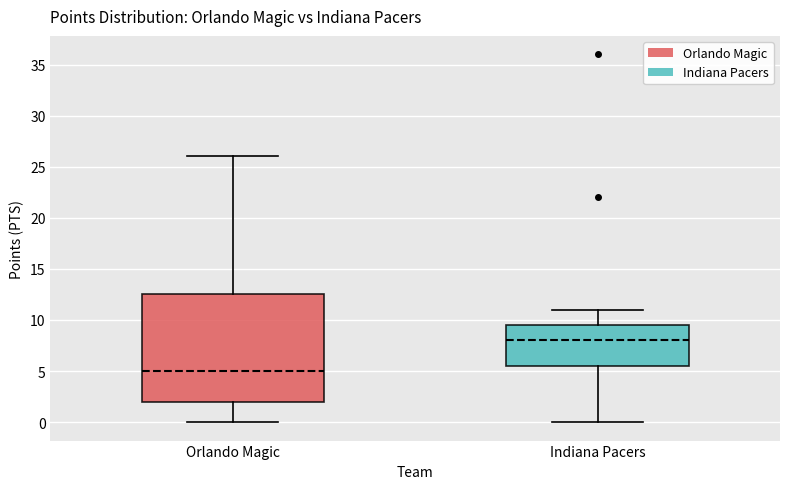

Comparing the boxes themselves (not the whiskers), which one is the tallest?

Orlando Magic